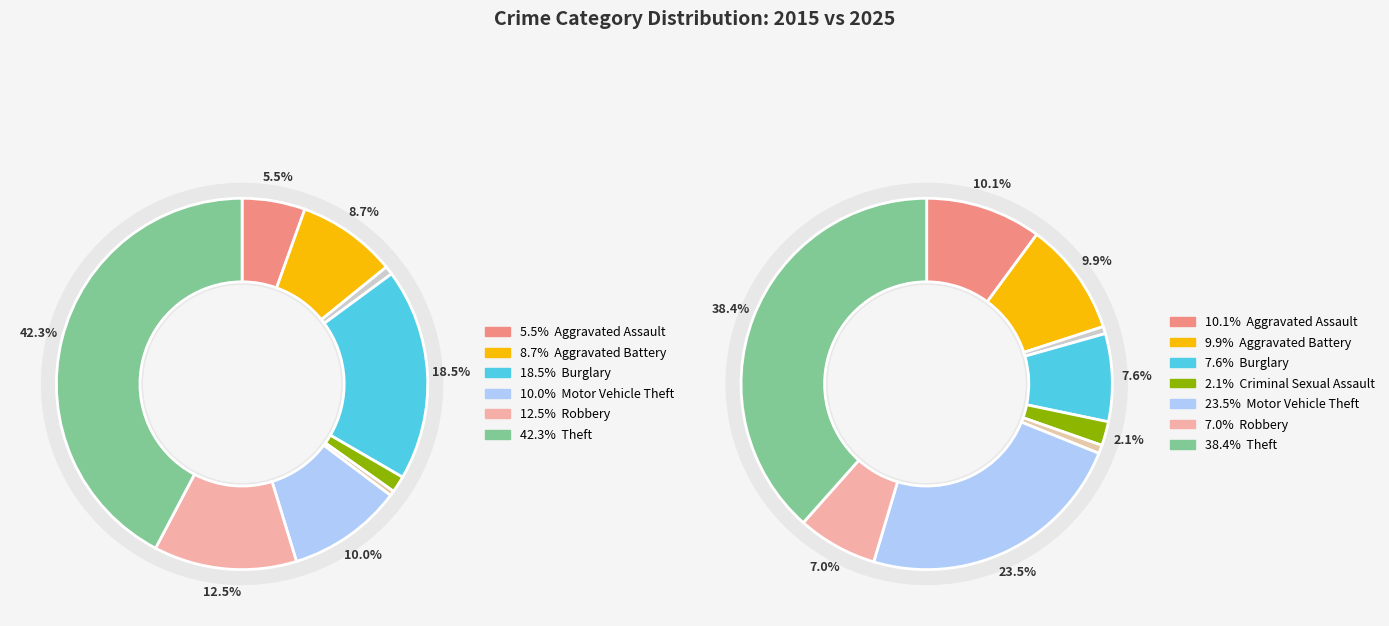

Count the number of slices in the pie.

9